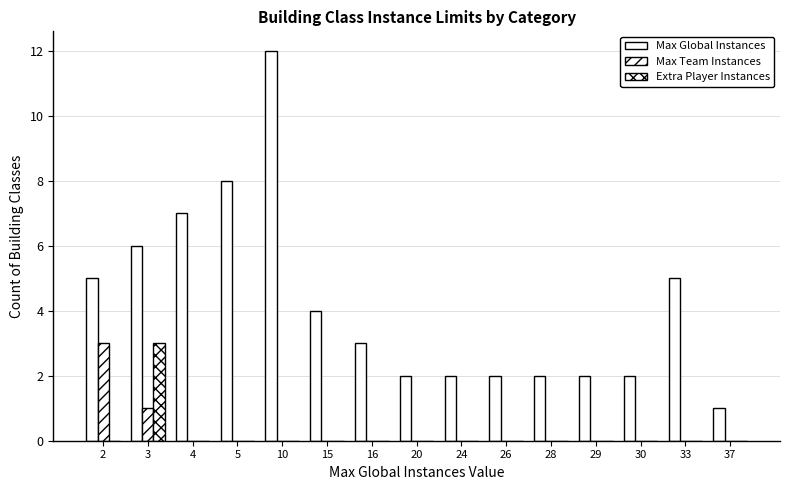

How many groups of bars are there?

15